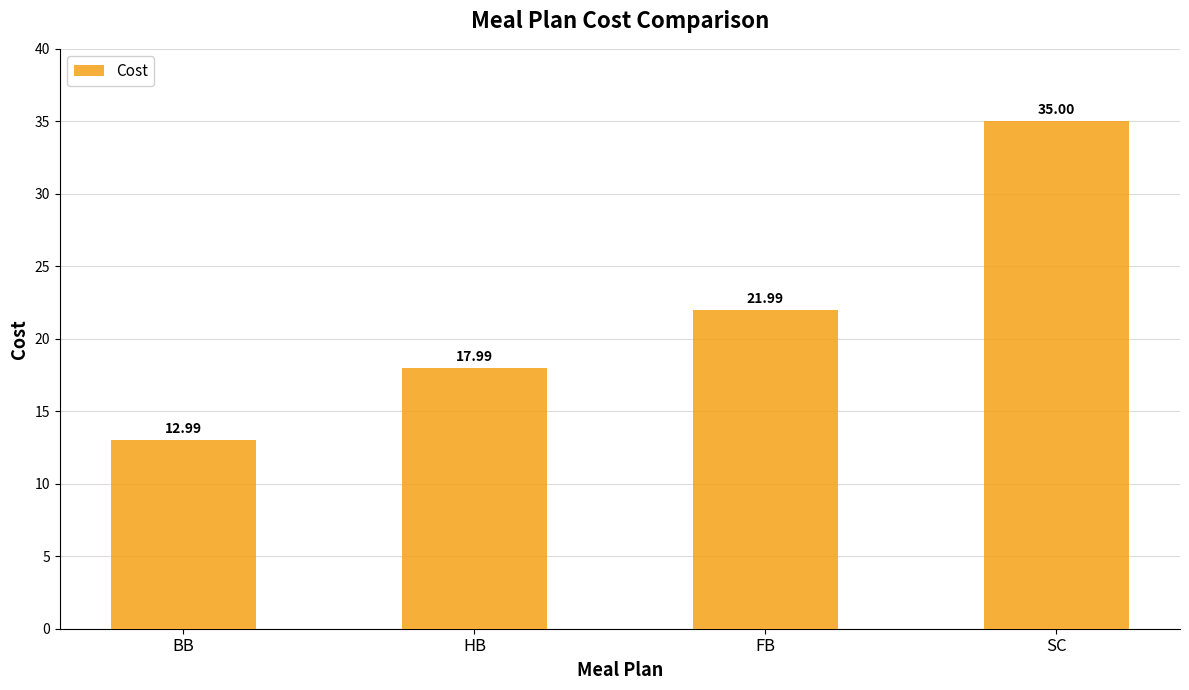

What is the change in value from BB to FB?

+9.0